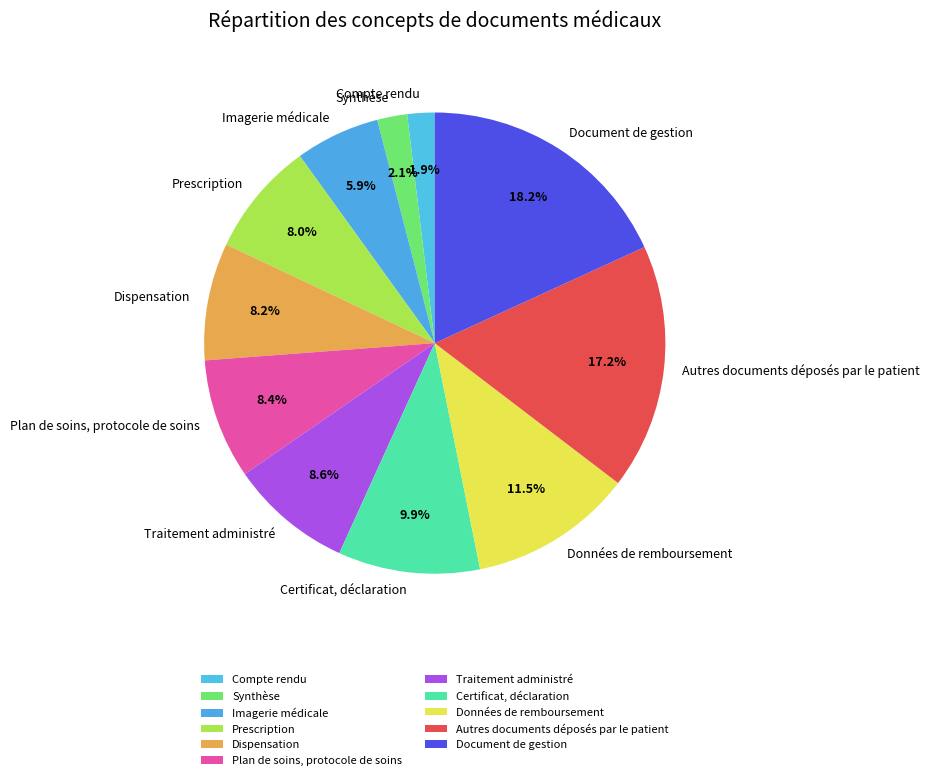

Count the number of slices in the pie.

11